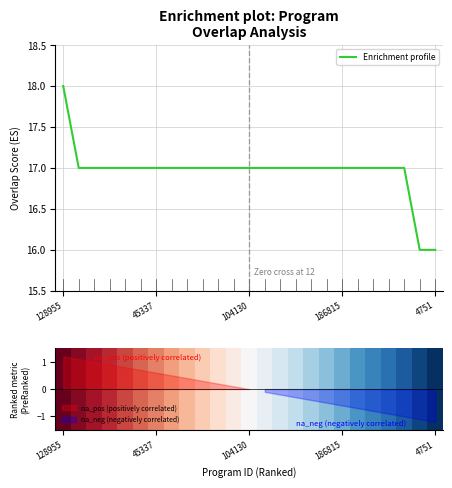

What is the lowest value of the Enrichment profile series?

16